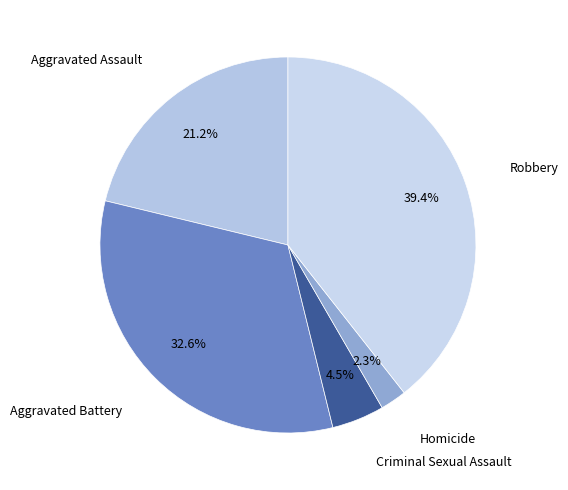

Which has a higher value, Aggravated Assault or Aggravated Battery?

Aggravated Battery